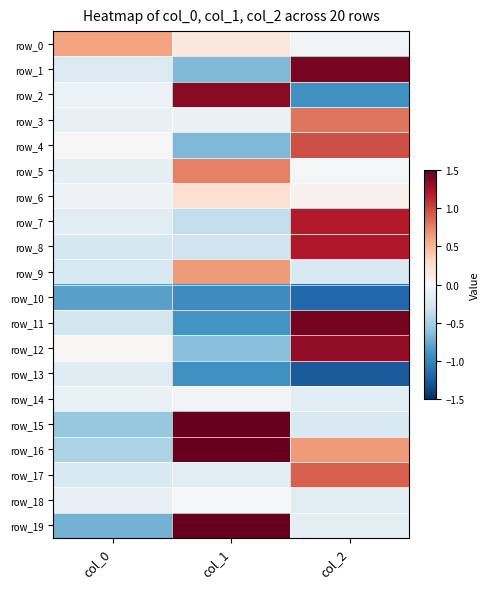

How many data points in row_15 are less than 0?

2